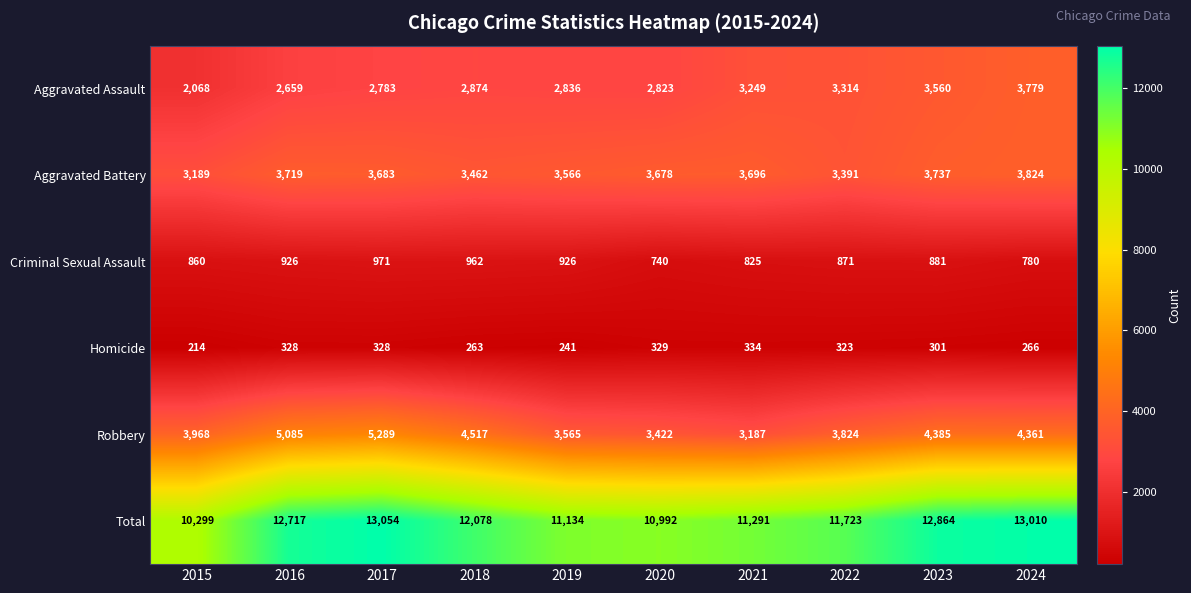

At how many categories does at least one series exceed 5214?

10